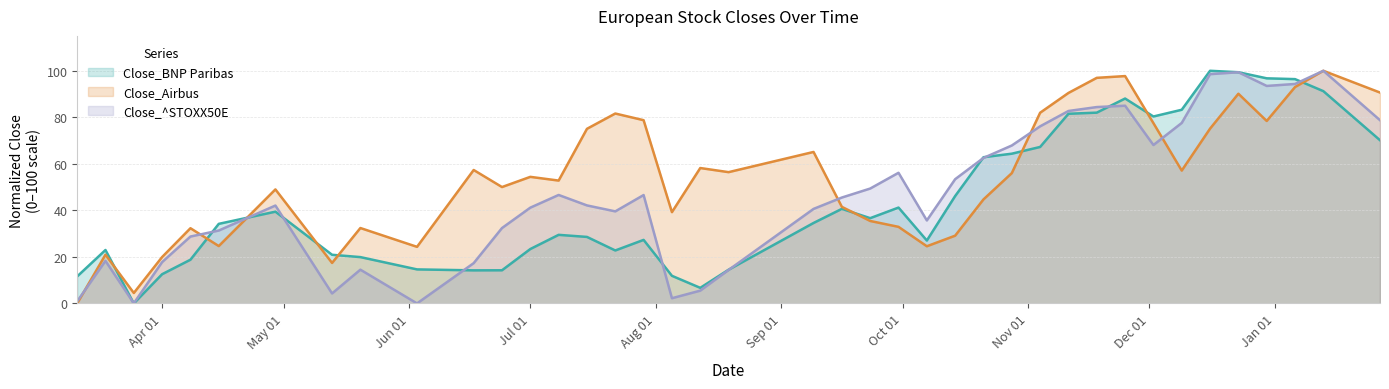

Between 2019-08-12 and 2019-10-07, which series saw the biggest shift?

Close_Airbus